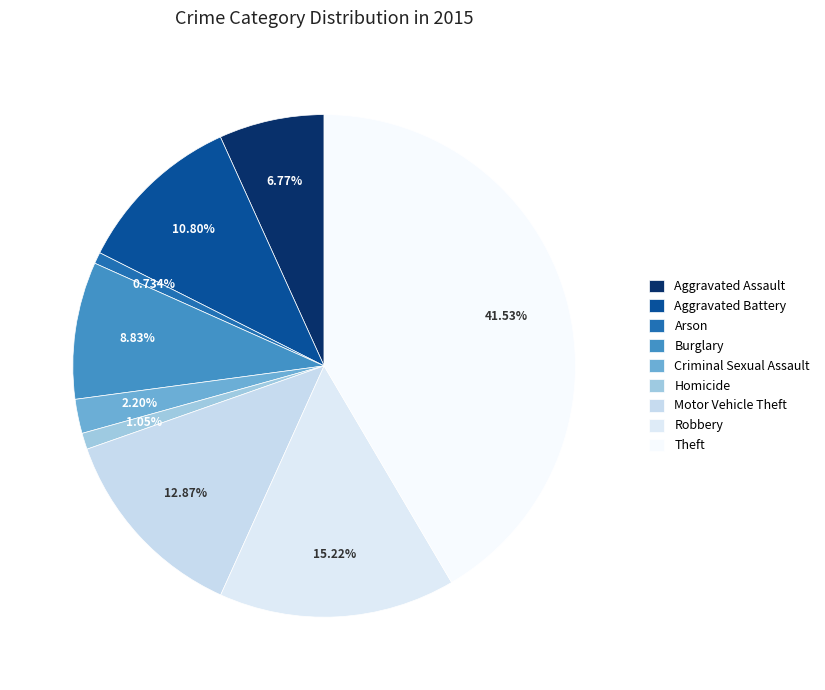

Combined, what portion of the pie is Aggravated Assault and Motor Vehicle Theft?

19.6%